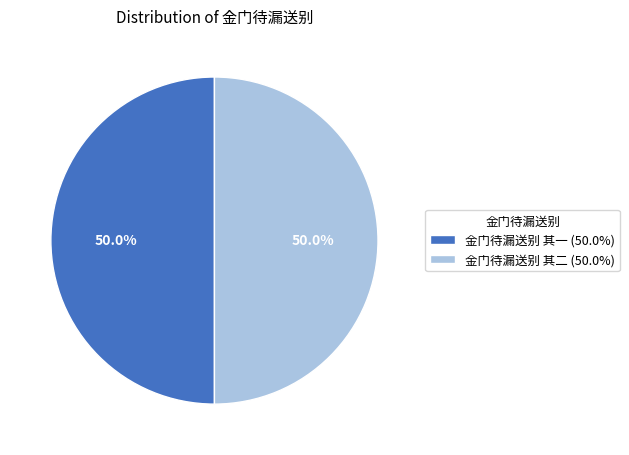

Approximately how many times larger is the value at 金门待漏送别 其一 (50.0%) compared to 金门待漏送别 其二 (50.0%)?

1.0